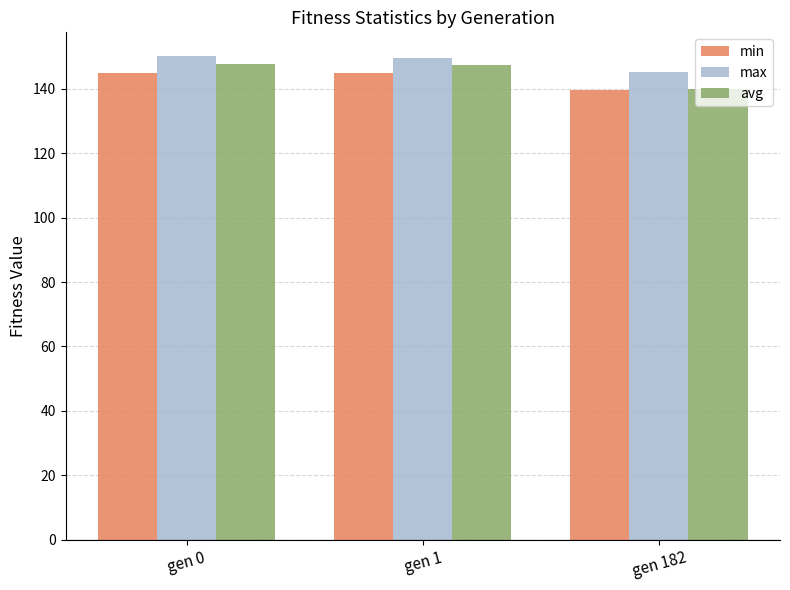

Which label corresponds to the smallest value in the chart?

gen 182